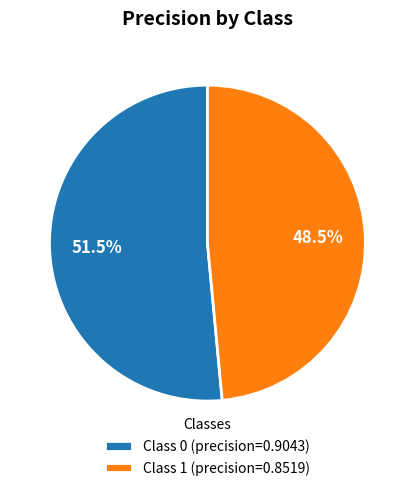

Count the number of slices in the pie.

2